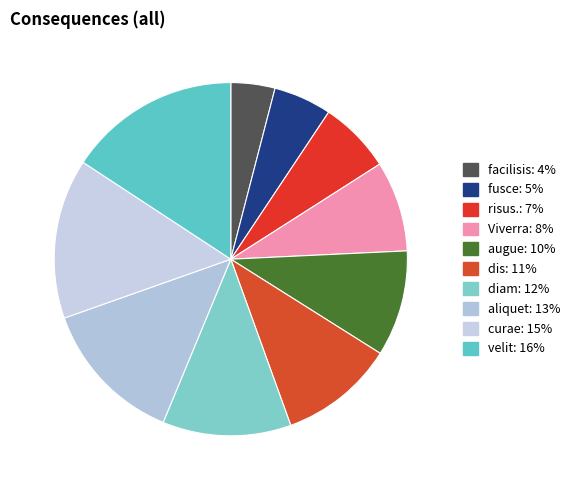

Does diam represent more than half of the total?

No